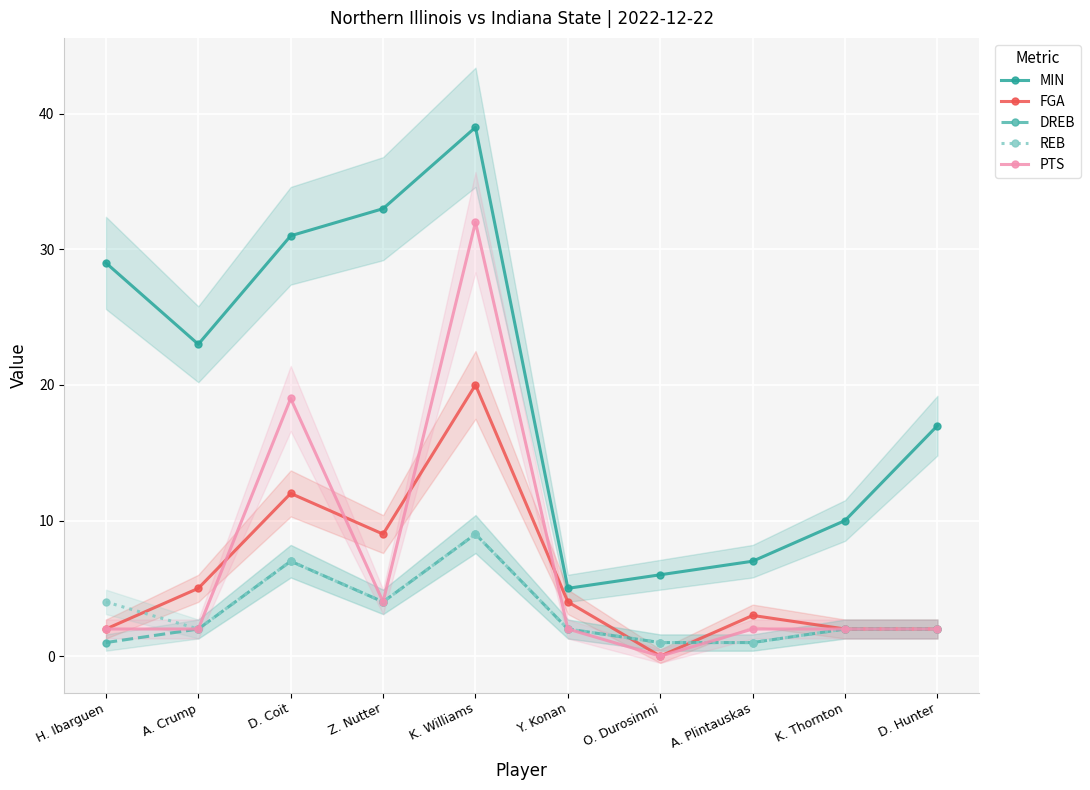

Which series changed the most between D. Coit and D. Hunter?

PTS